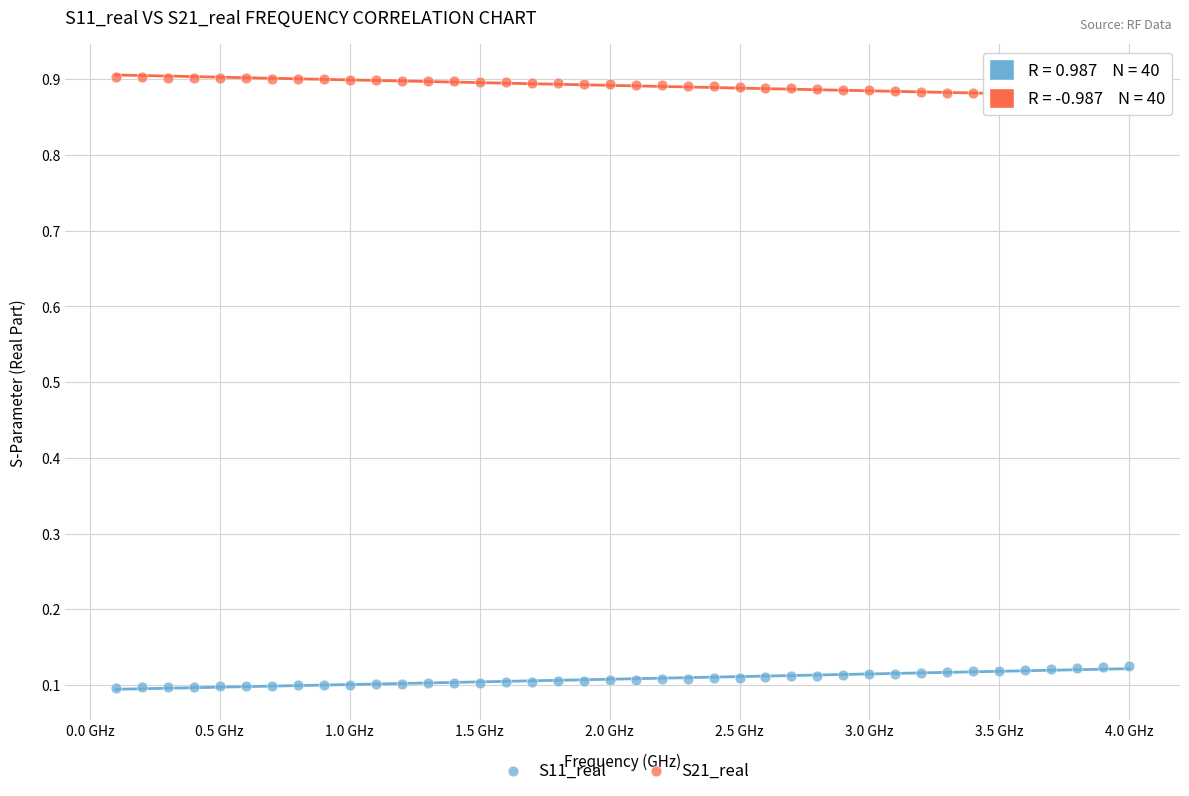

Which series reaches the minimum Y coordinate?

S11_real